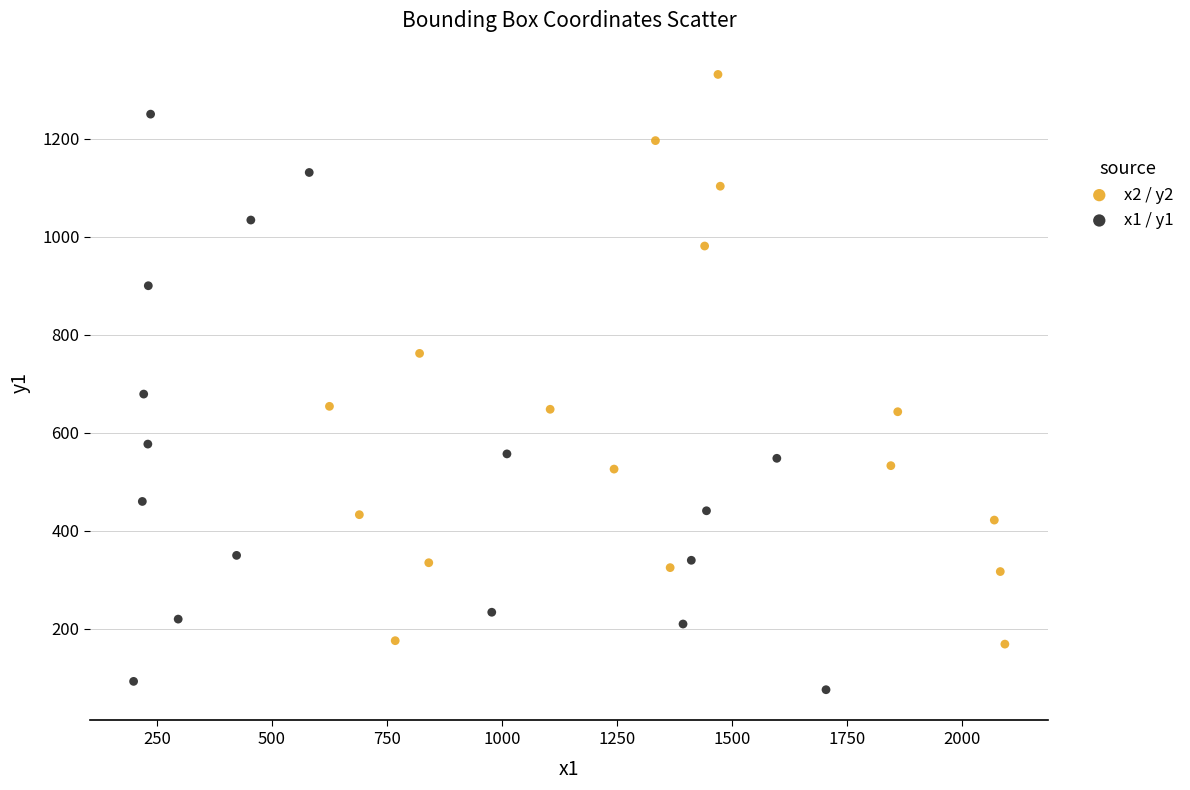

Which series contains the lowest Y value?

x1 / y1